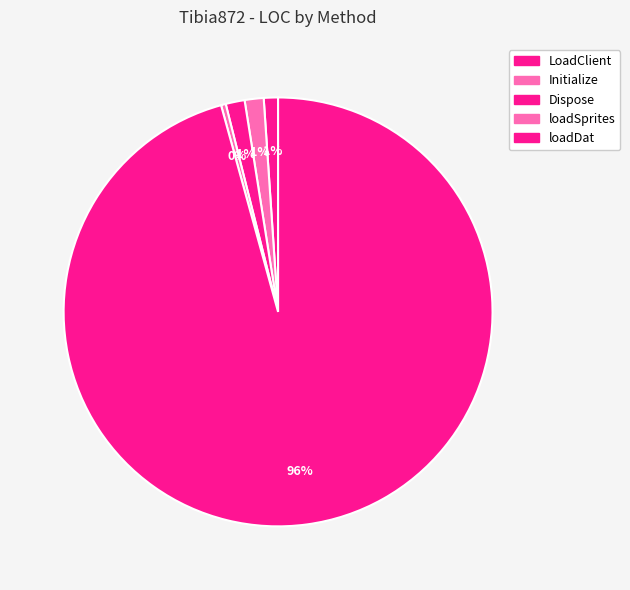

Does Dispose account for over 50% of the chart?

No